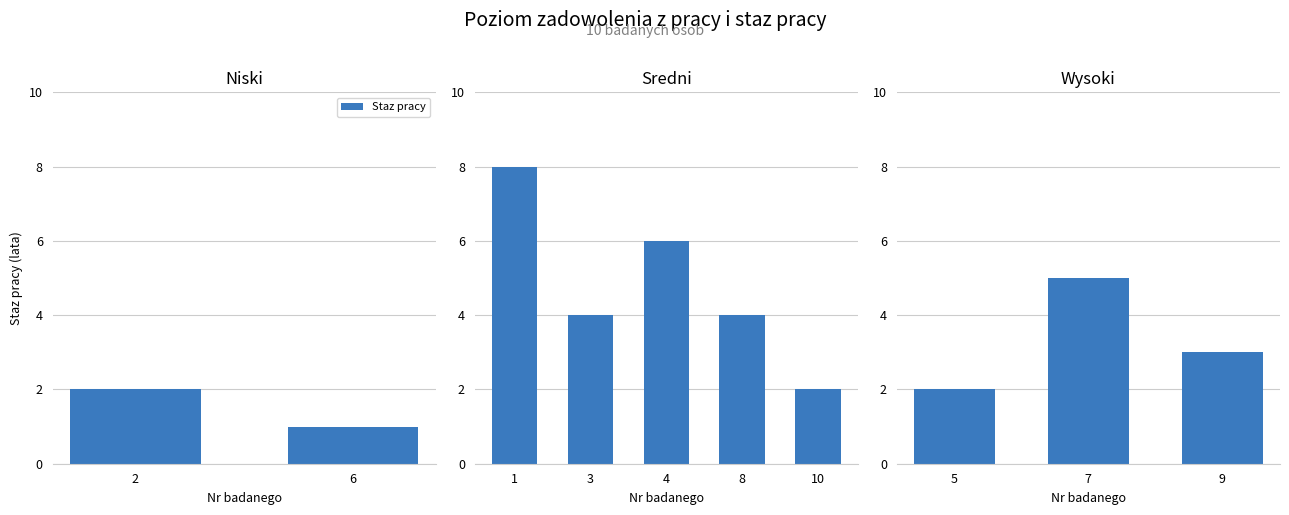

True or false: the data shows 5 at 9.

False